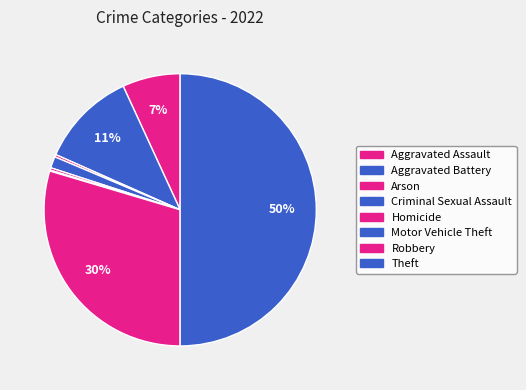

How many segments does this pie chart have?

8